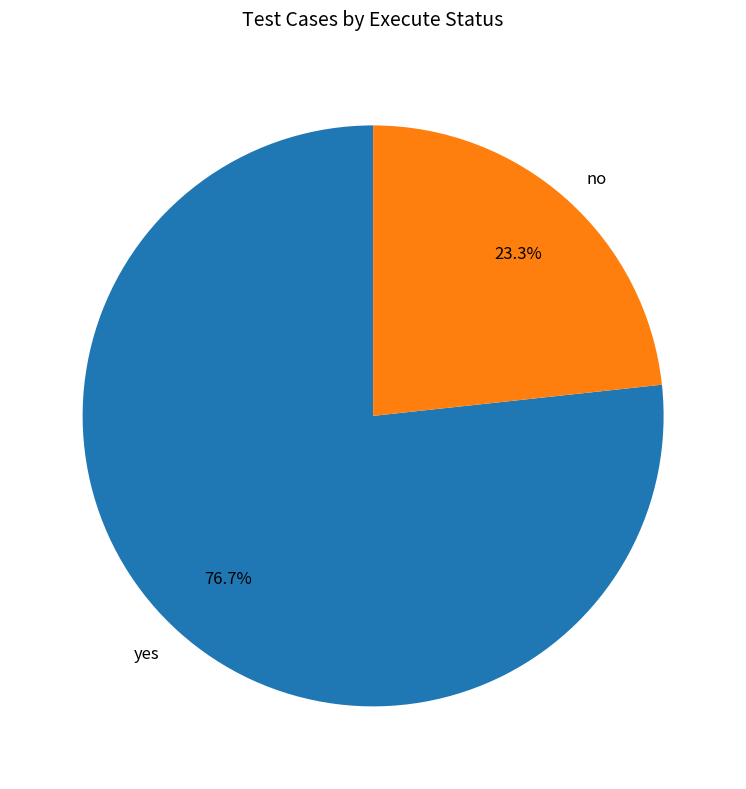

Count the number of slices in the pie.

2